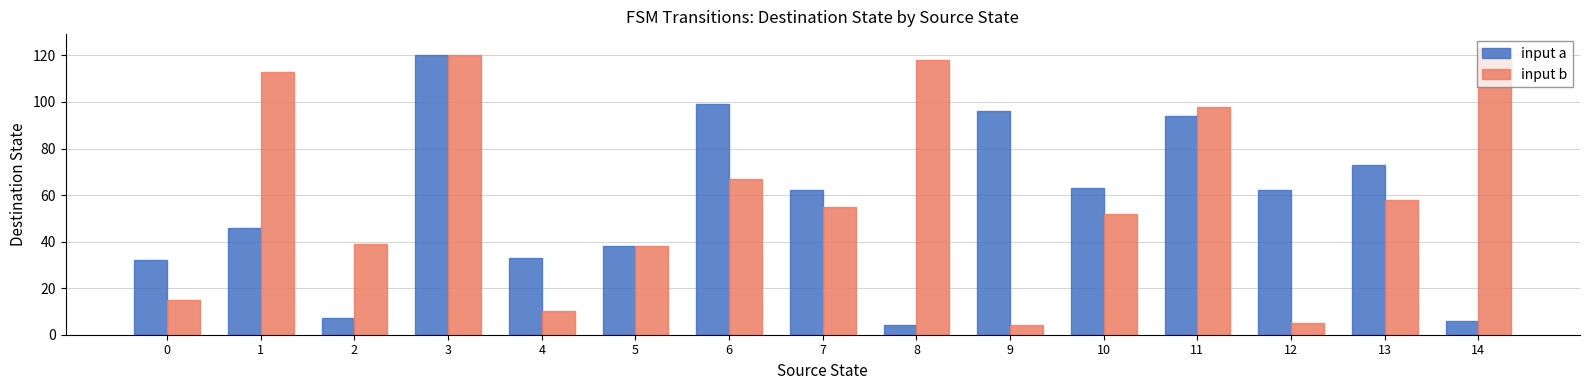

How many bars are there in each group?

2